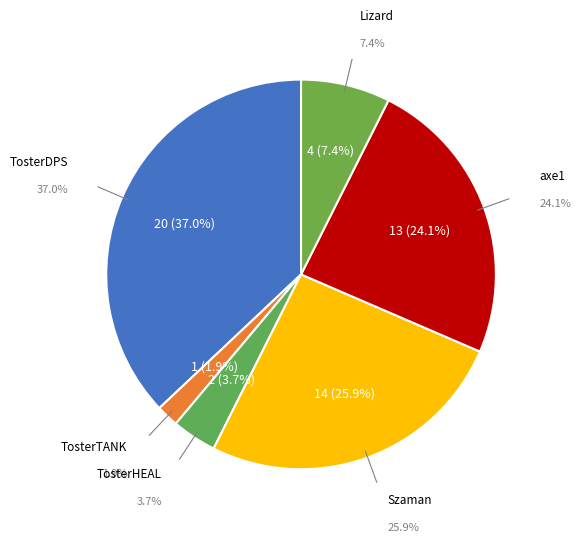

The TosterHEAL slice represents 15% of the pie. True or false?

False